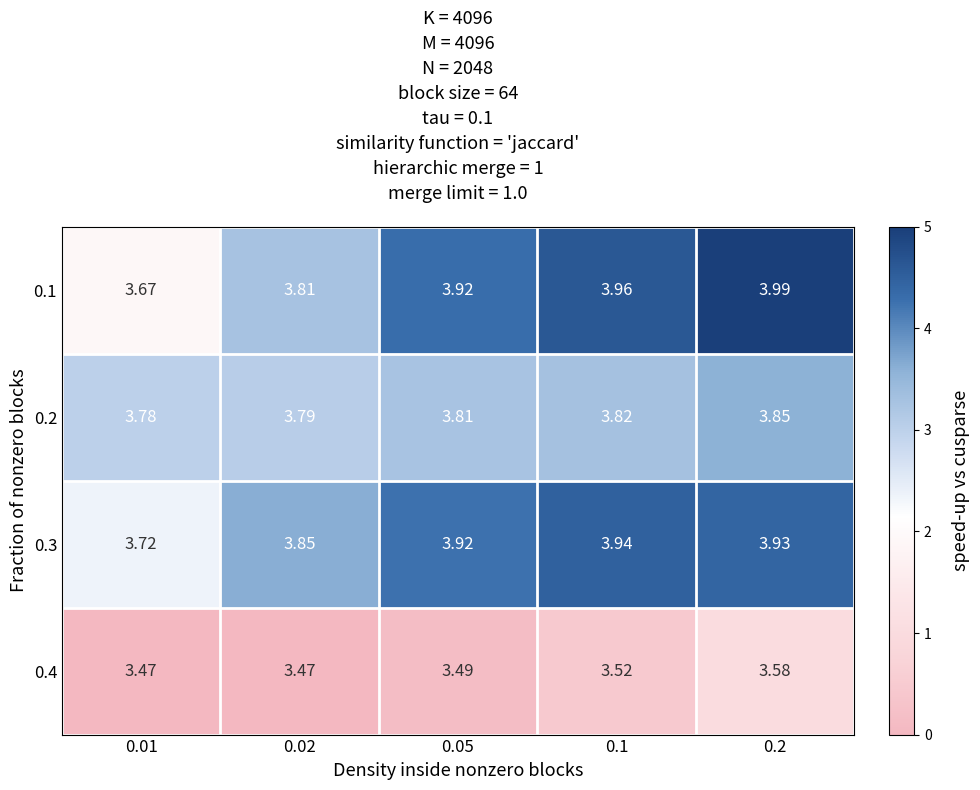

Count the number of data series in this chart.

4